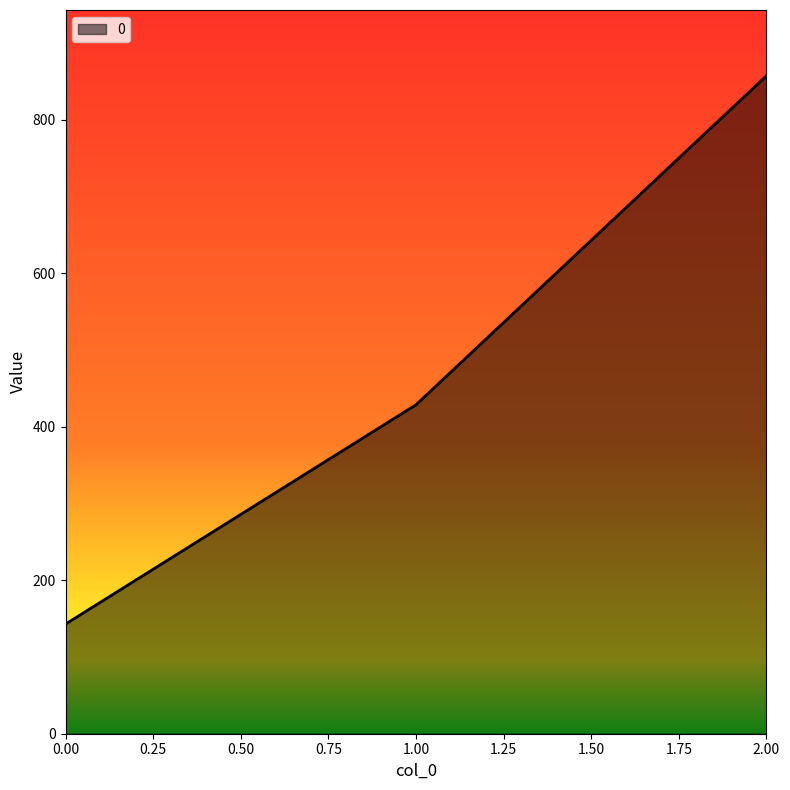

How many lines are shown in the chart?

1